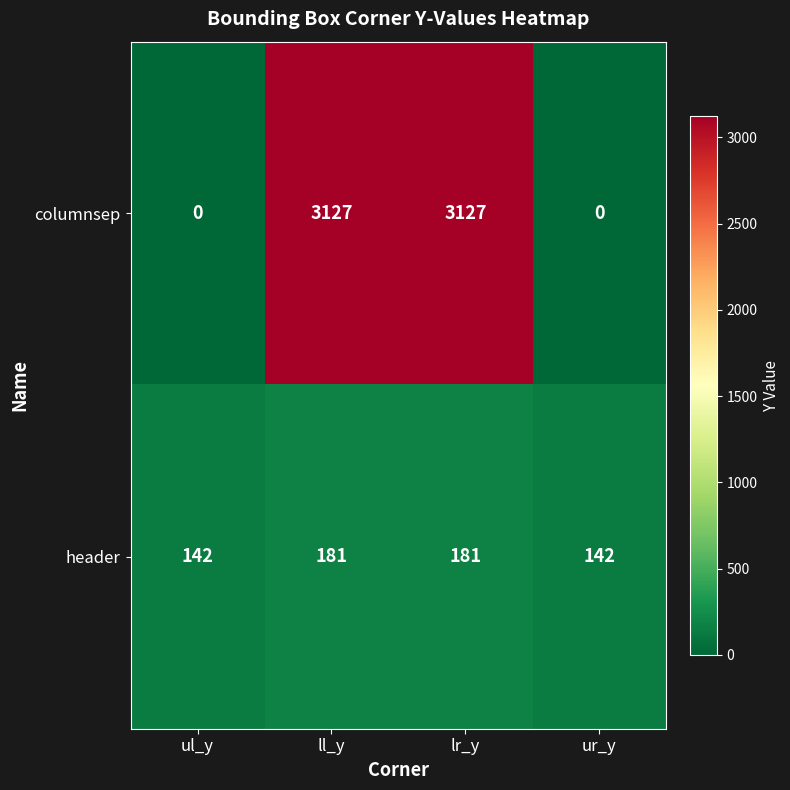

What is the difference between the second highest and minimum values in the header series?

39